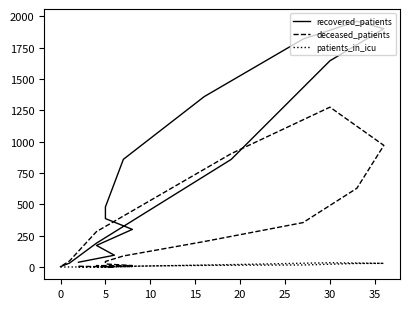

True or false: patients_in_icu and recovered_patients cross at least once.

False